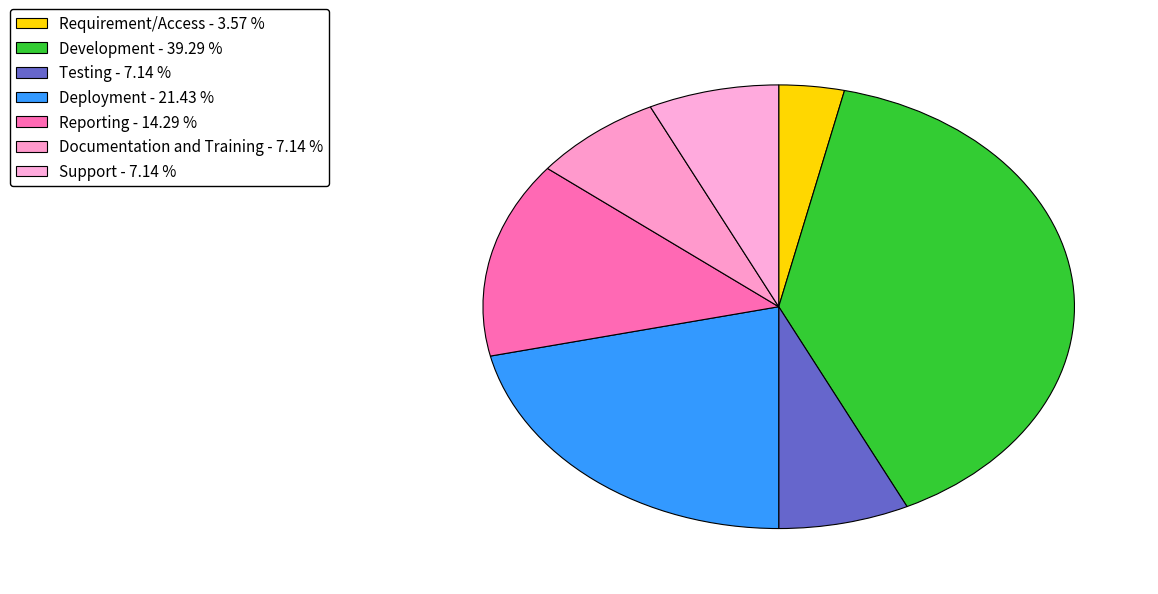

Count the number of slices in the pie.

7